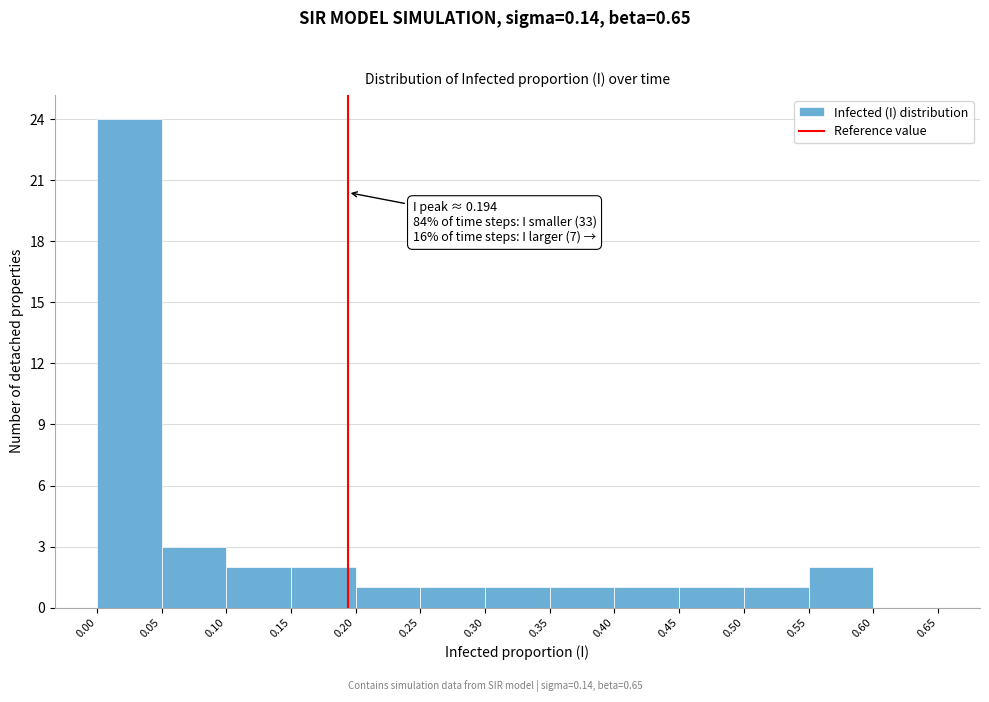

Over which range of the x-axis is the bar tallest?

0.00 to 0.05